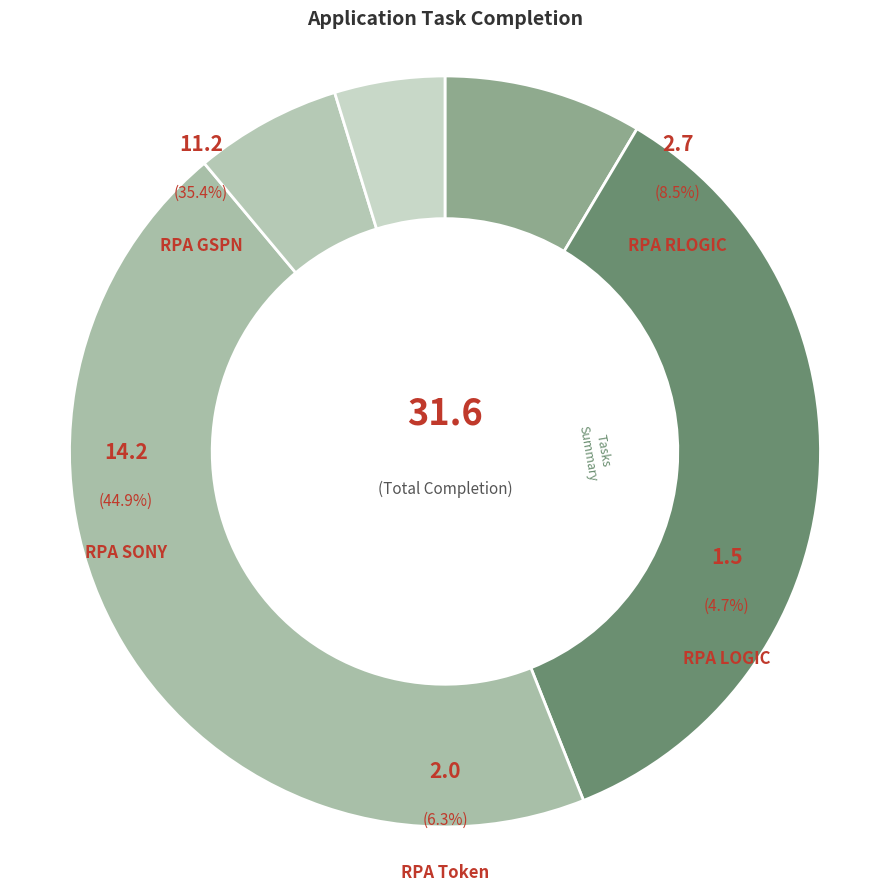

To the nearest percent, what is the average slice percentage?

20%